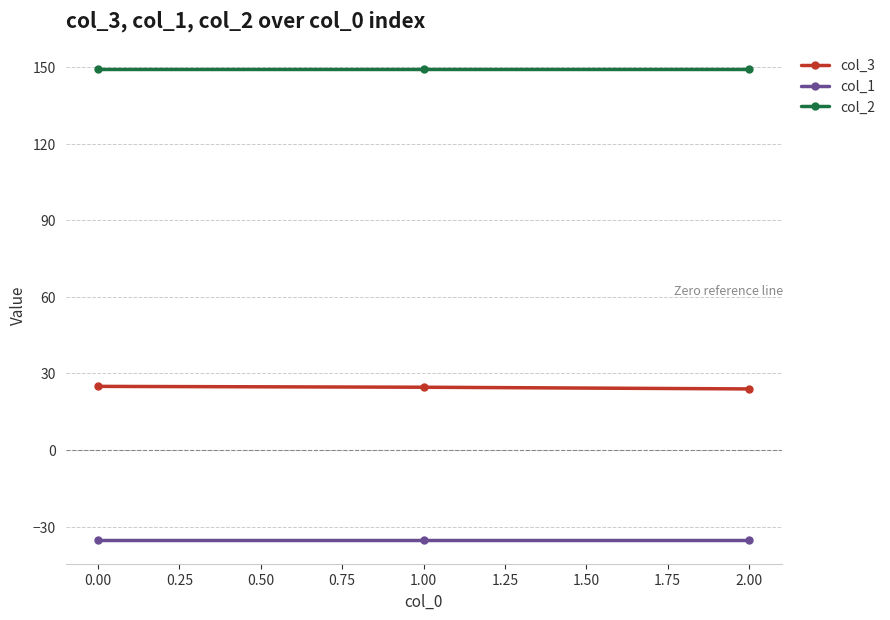

What is the difference between the highest and lowest values at 1.00?

184.5